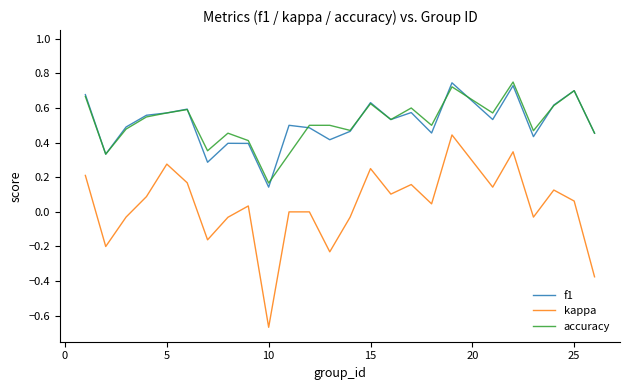

True or false: f1 and kappa cross at least once.

False